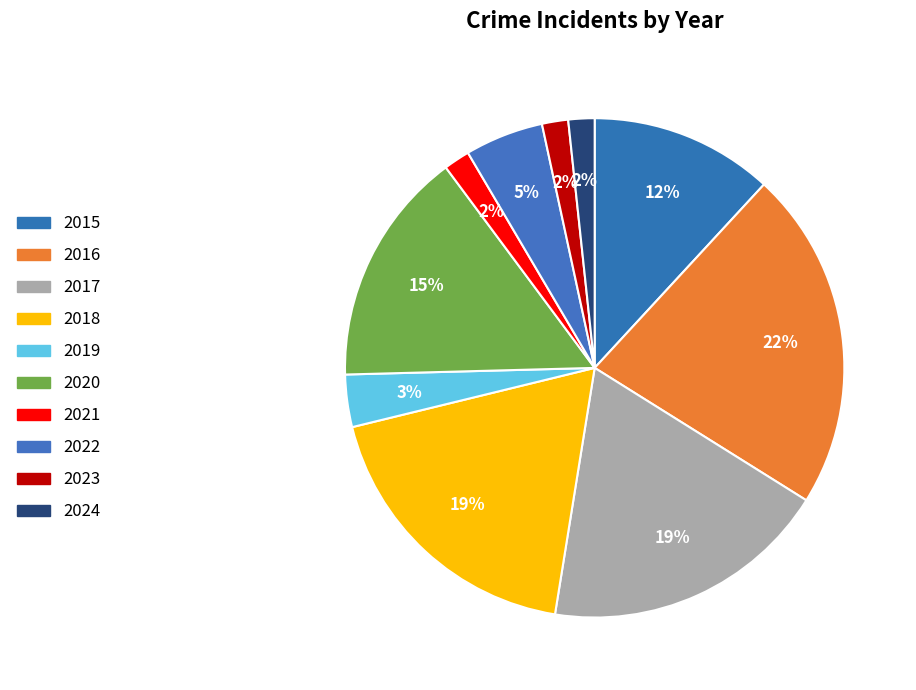

What is the smallest slice in the pie chart?

2021